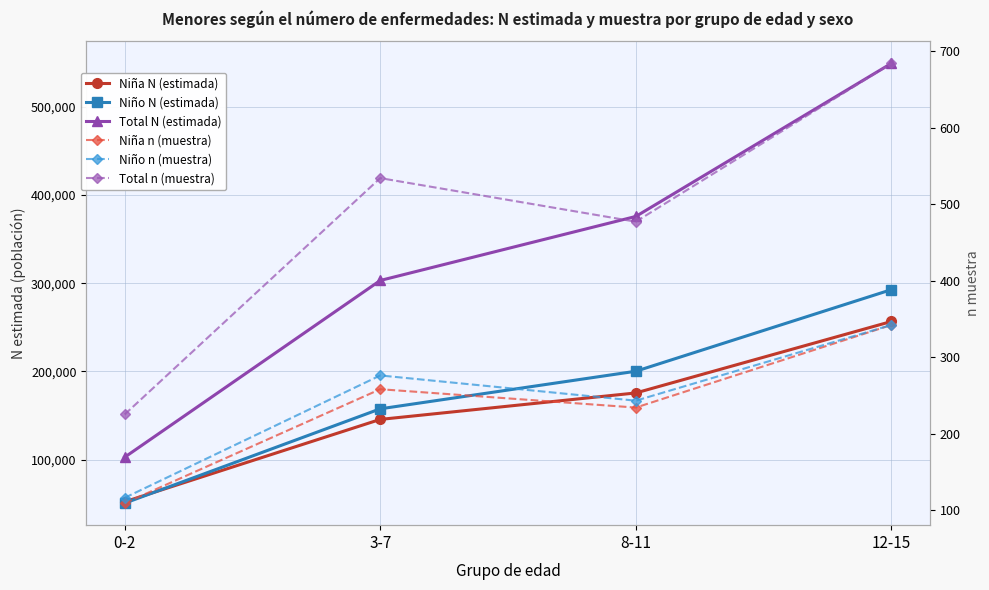

Is it true that Niña N (estimada) equals 256553 at 12-15?

True